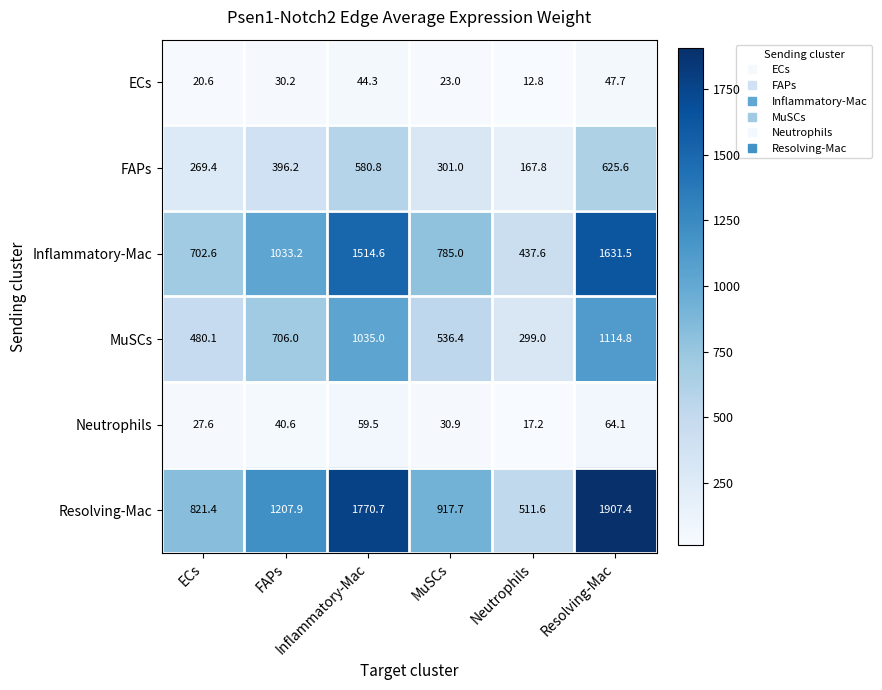

How many series are shown in this chart?

6